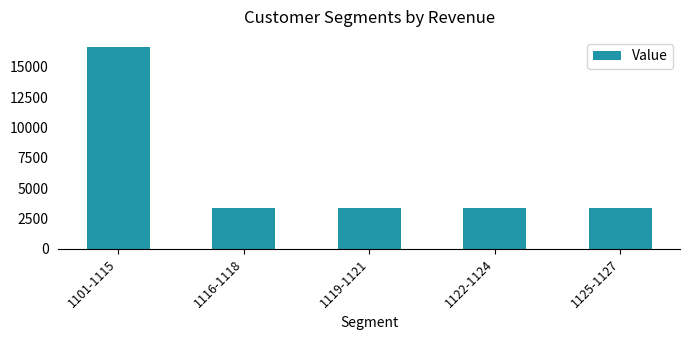

How many values are below 3369?

2